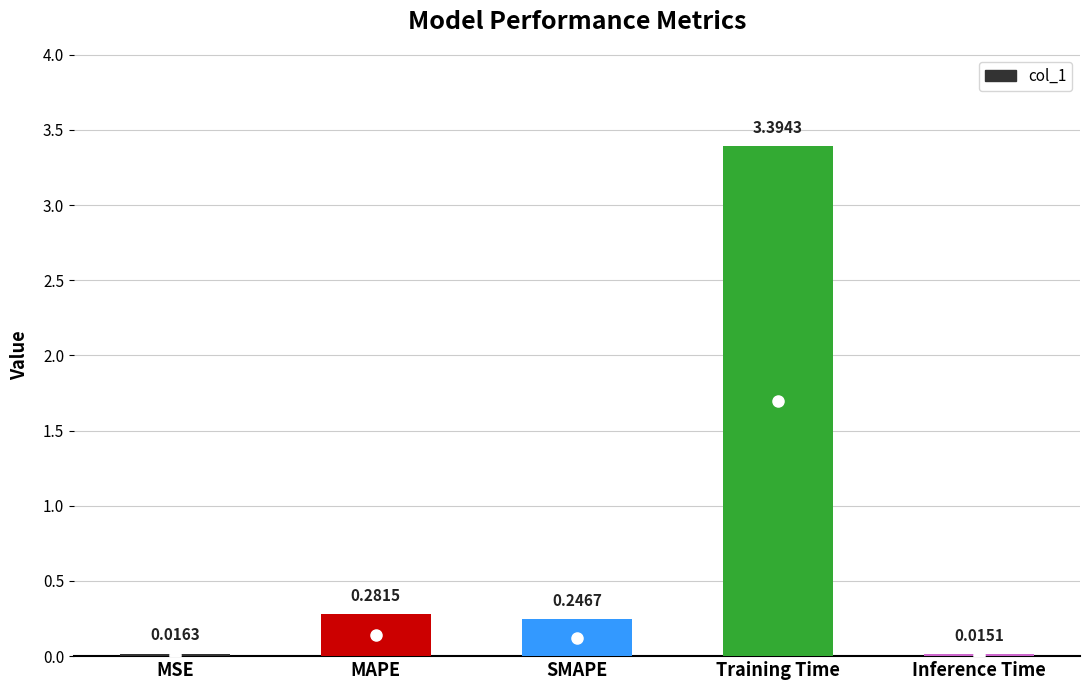

Rank the categories by value from lowest to highest.

Inference Time, MSE, SMAPE, MAPE, Training Time